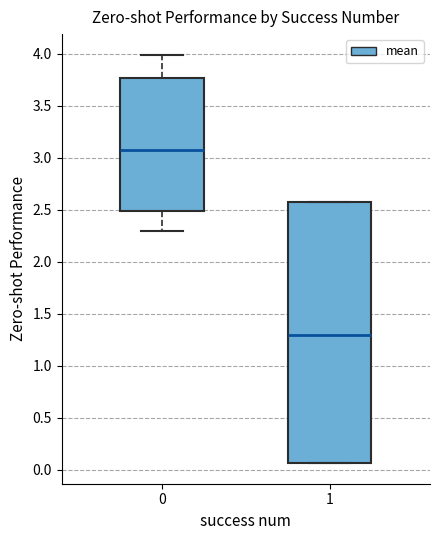

Which box's median line is the highest?

0